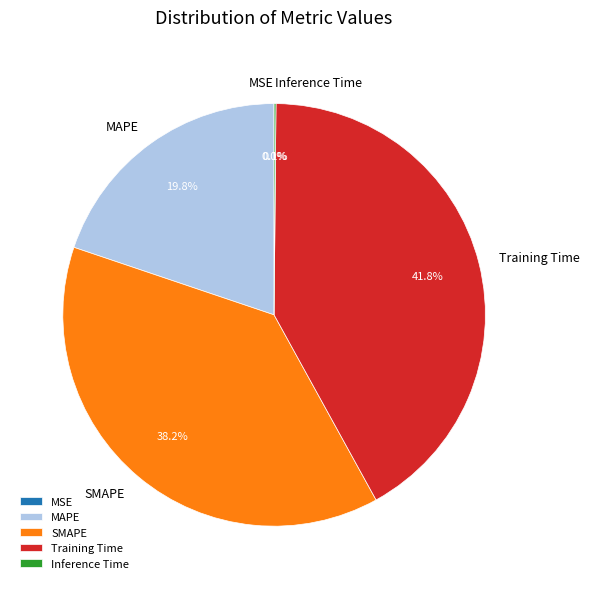

What percentage is NOT represented by MAPE?

80.2%